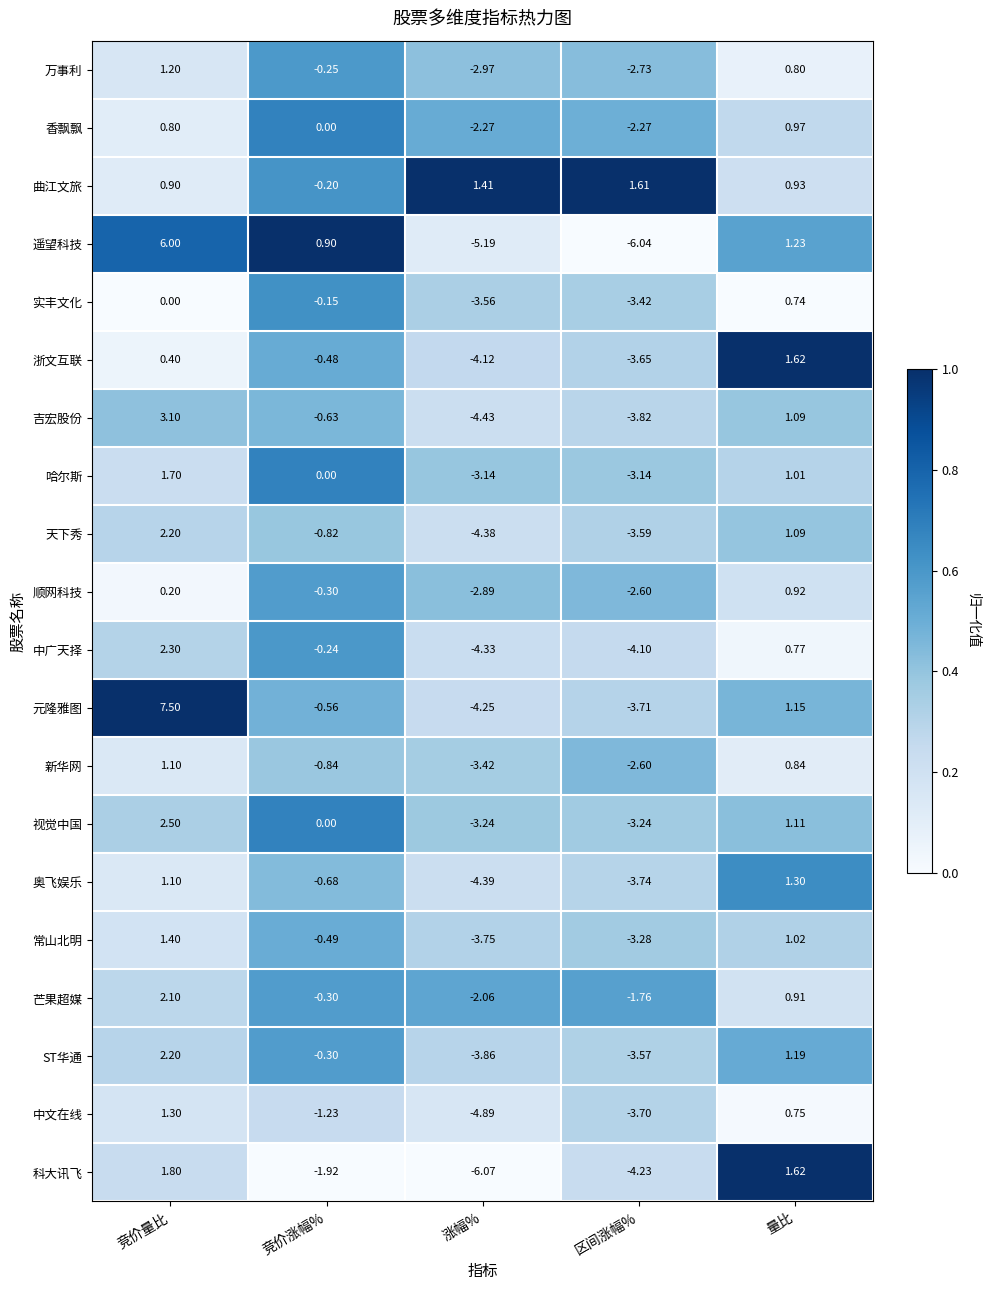

Which series changed the most between 竞价涨幅% and 区间涨幅%?

遥望科技